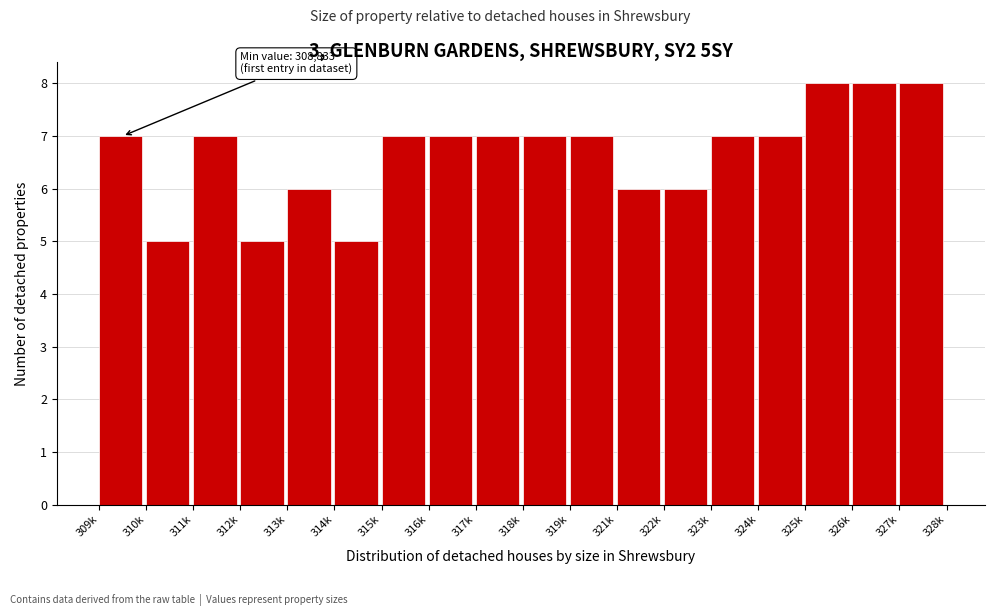

Reading right to left, what are all the values shown in this chart?

327k=8	326k=8	325k=8	324k=7	323k=7	322k=6	321k=6	319k=7	318k=7	317k=7	316k=7	315k=7	314k=5	313k=6	312k=5	311k=7	310k=5	309k=7